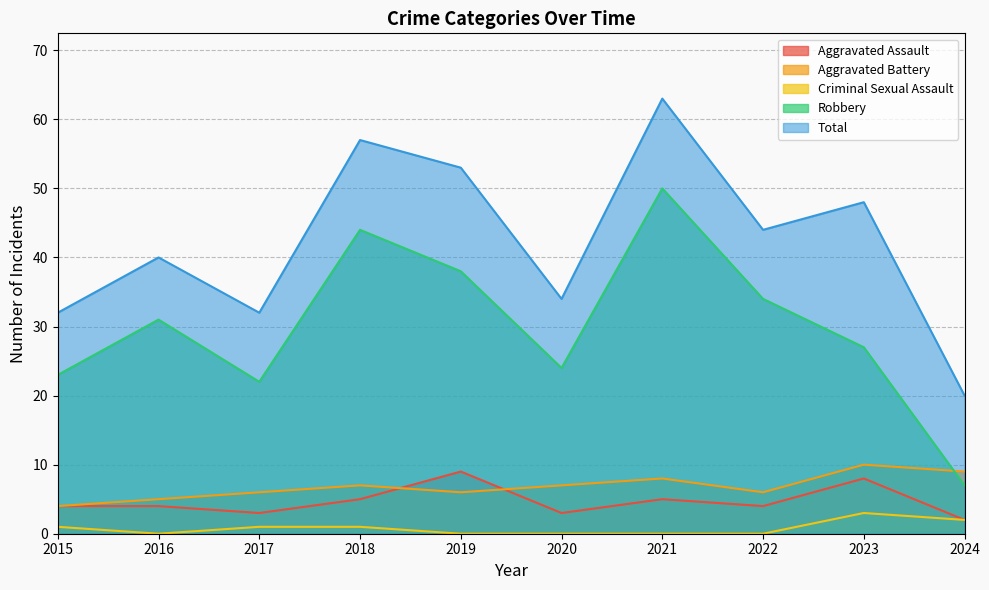

Where do Robbery and Aggravated Battery first cross each other?

2023 and 2024